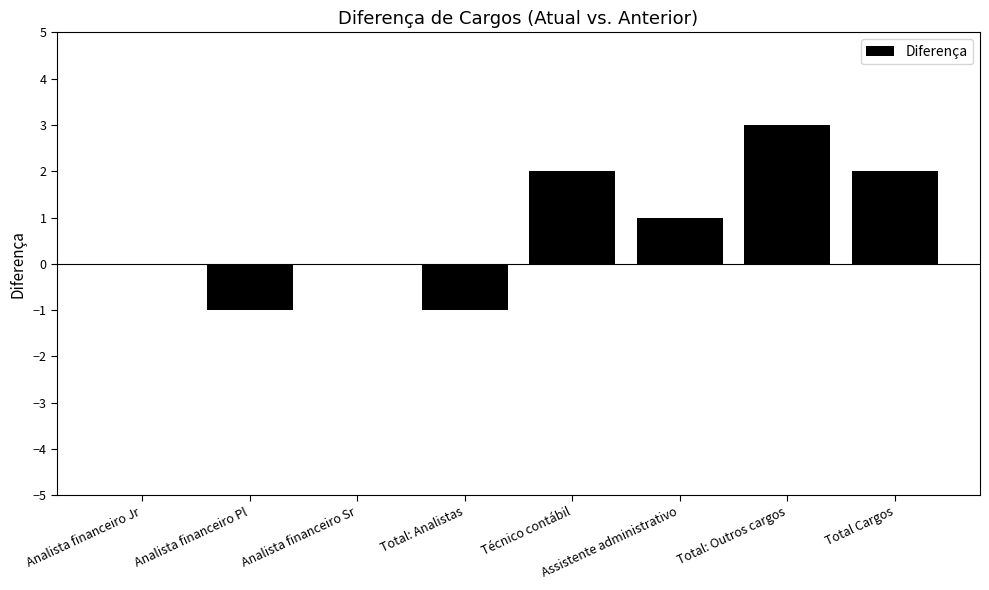

How many distinct data groups are displayed?

1